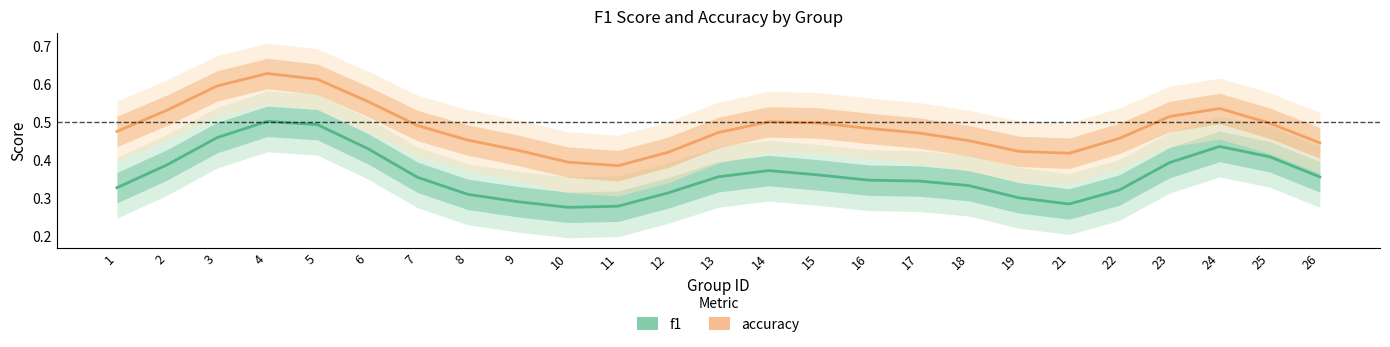

What is the sum of all f1 values?

9.0